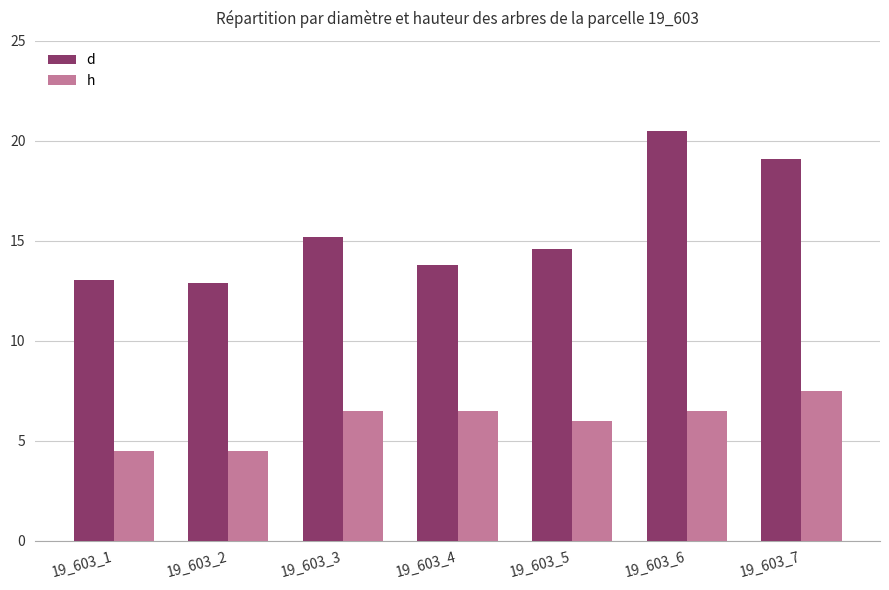

How many bars are there in each group?

2